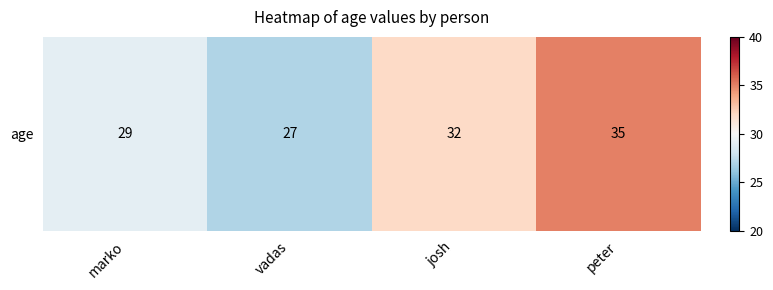

At which label is the value closest to 31?

josh